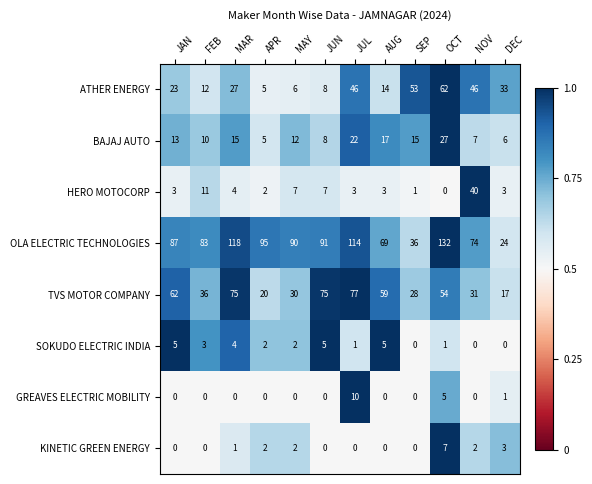

Is the value of ATHER ENERGY at FEB greater than the value of BAJAJ AUTO at NOV?

Yes